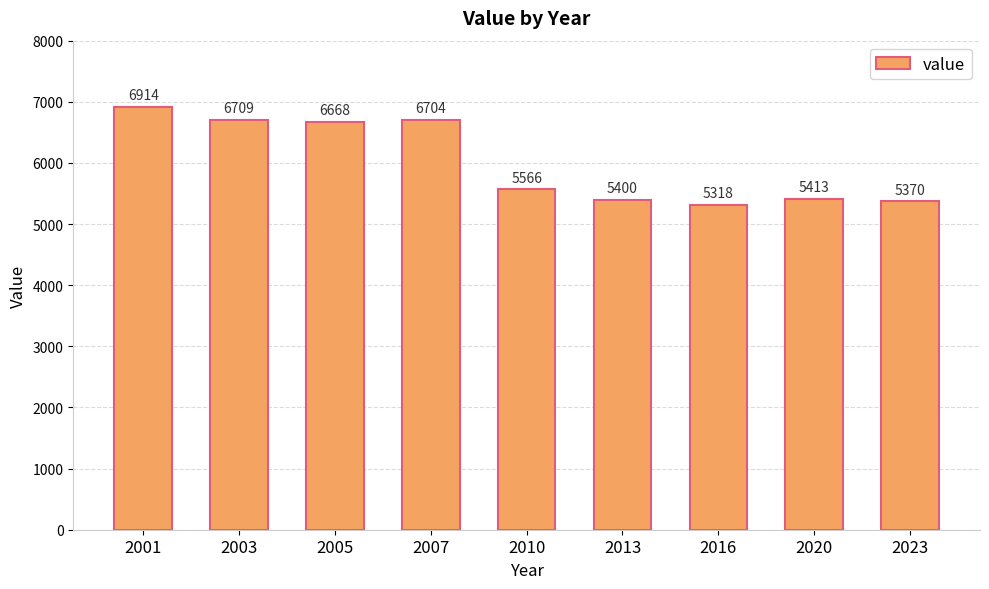

Approximately how many times larger is the value at 2003 compared to 2013?

1.2